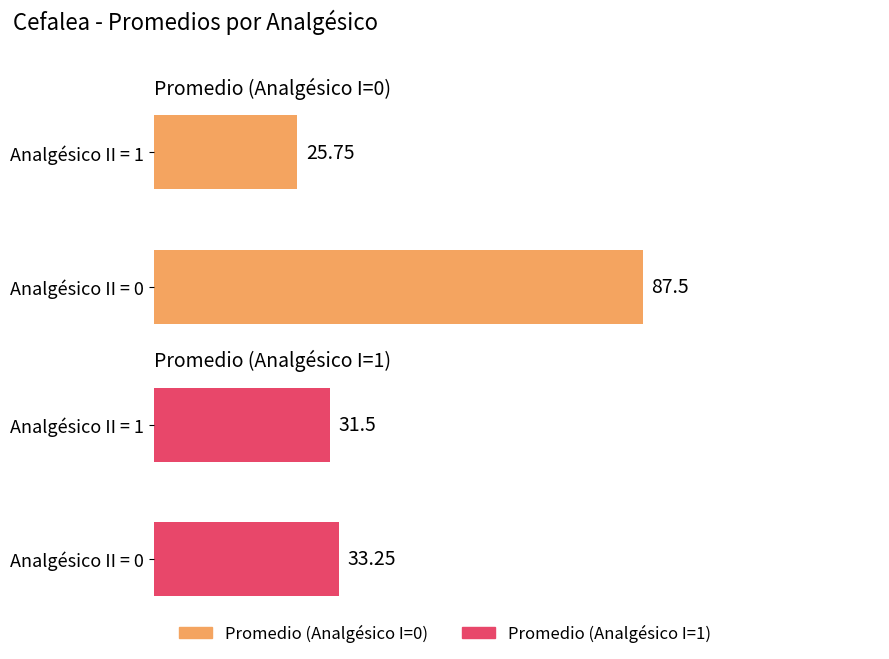

What is the difference between the maximum and minimum values in the Promedio (Analgésico I=0) series?

61.8